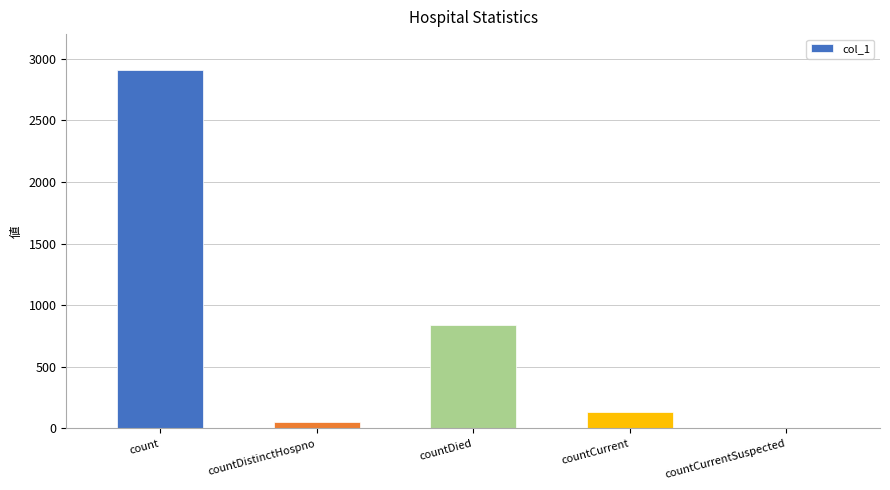

What is the maximum value shown in the chart?

2907